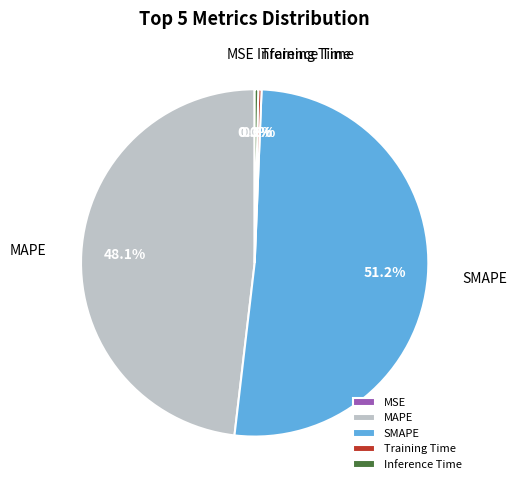

What percentage is NOT represented by Inference Time?

99.7%